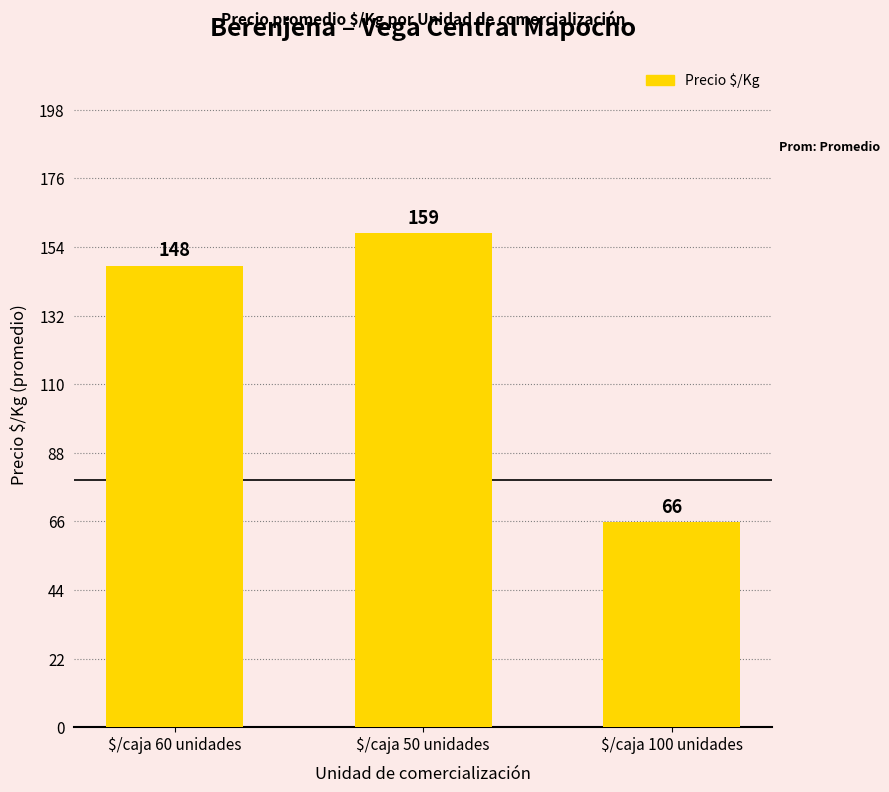

What is the difference between the maximum and minimum values?

93.0